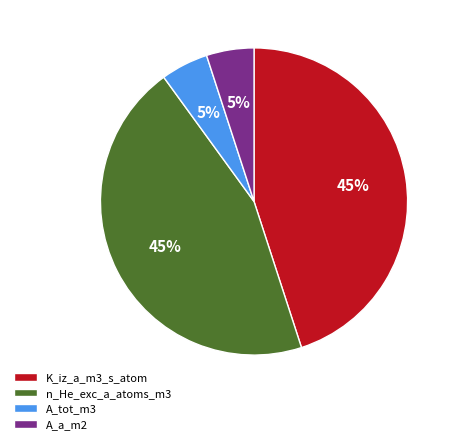

To the nearest percent, what is the difference between the A_a_m2 and n_He_exc_a_atoms_m3 slice percentages?

40%